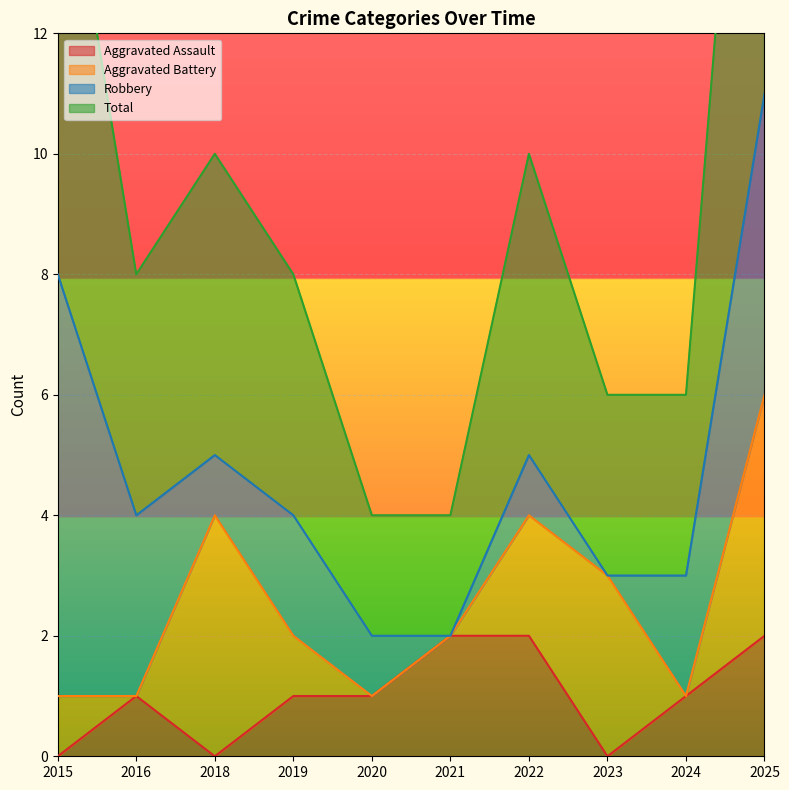

The value of Aggravated Assault at 2020 is 1. True or false?

True